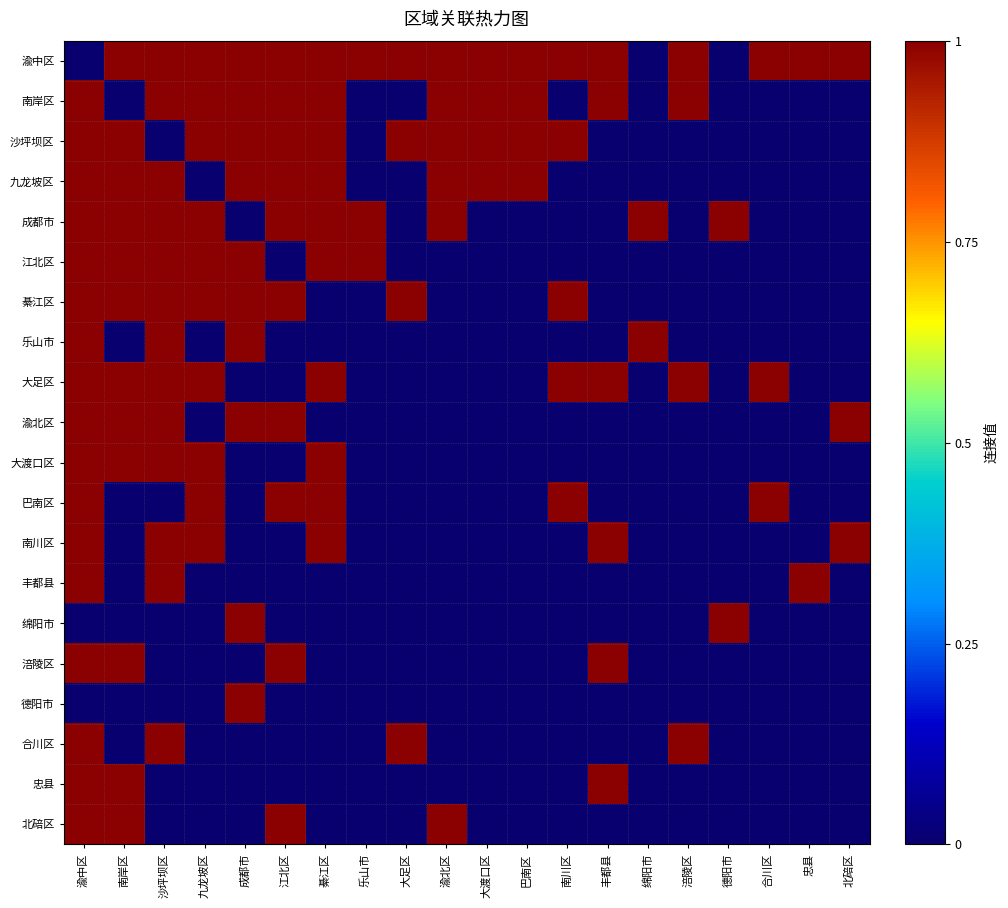

Which series has the largest total across all categories?

渝中区